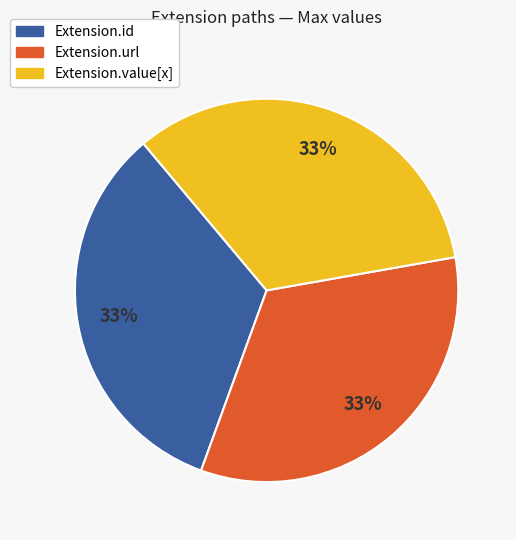

Is there a majority slice in this chart?

No